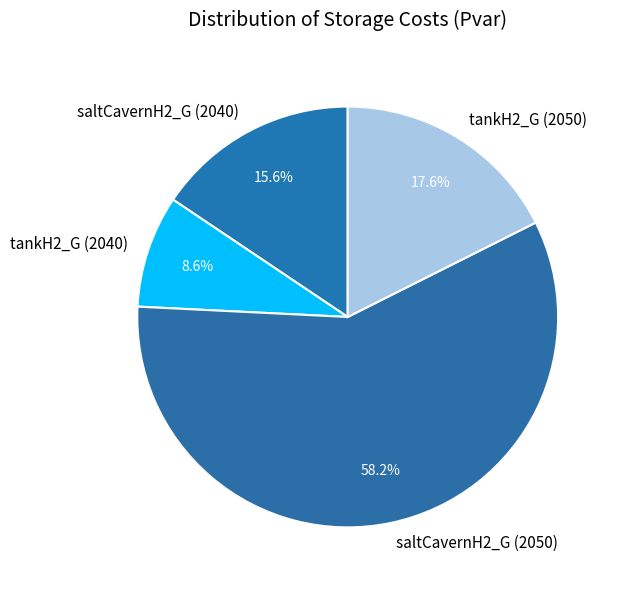

Does any single category account for the majority?

Yes